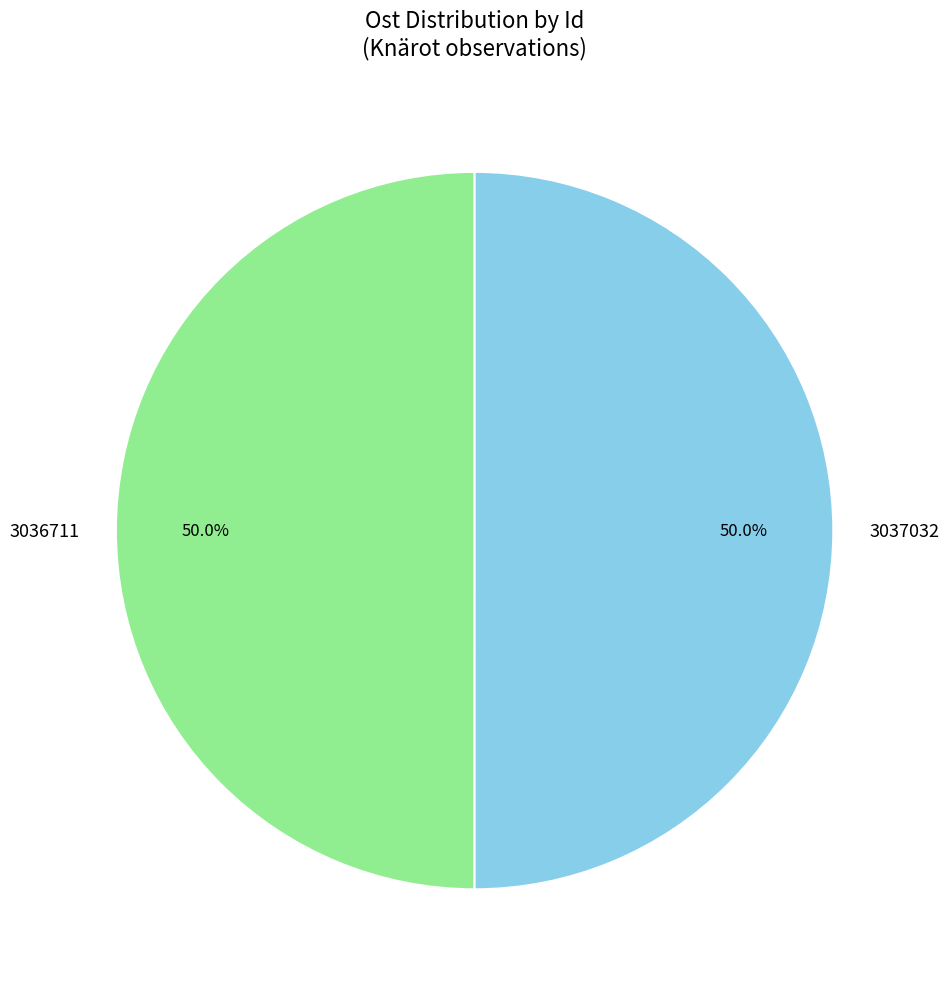

How many segments does this pie chart have?

2